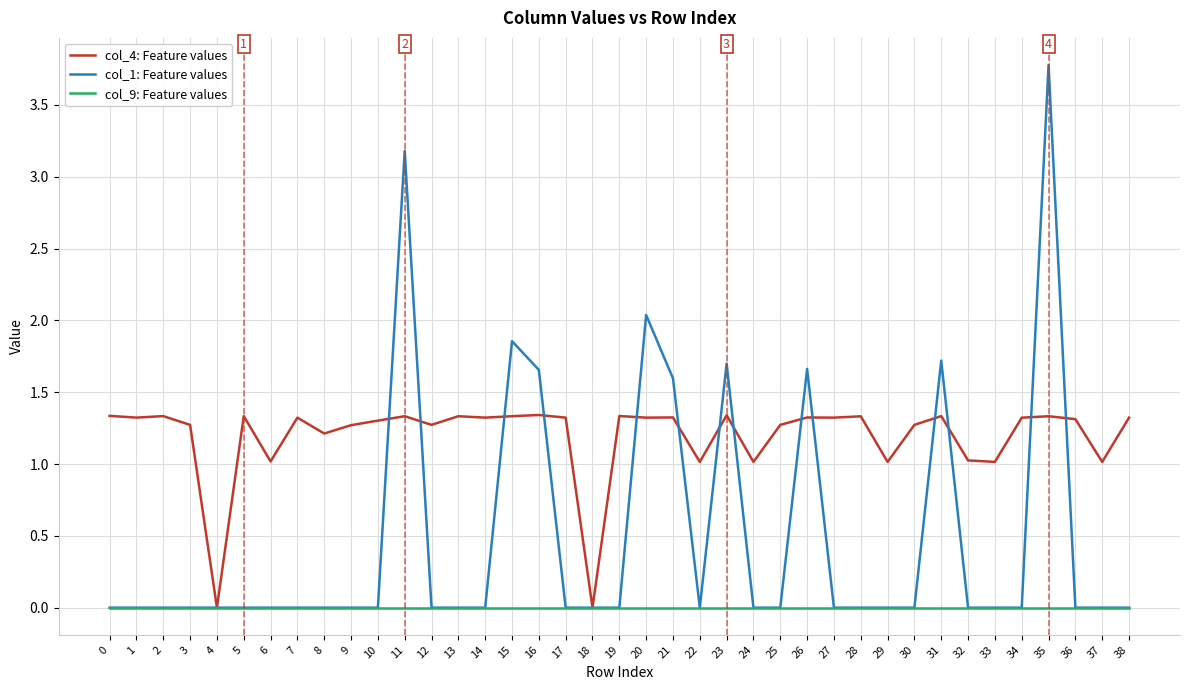

List the series in order of their peak value, lowest first.

col_9: Feature values, col_4: Feature values, col_1: Feature values